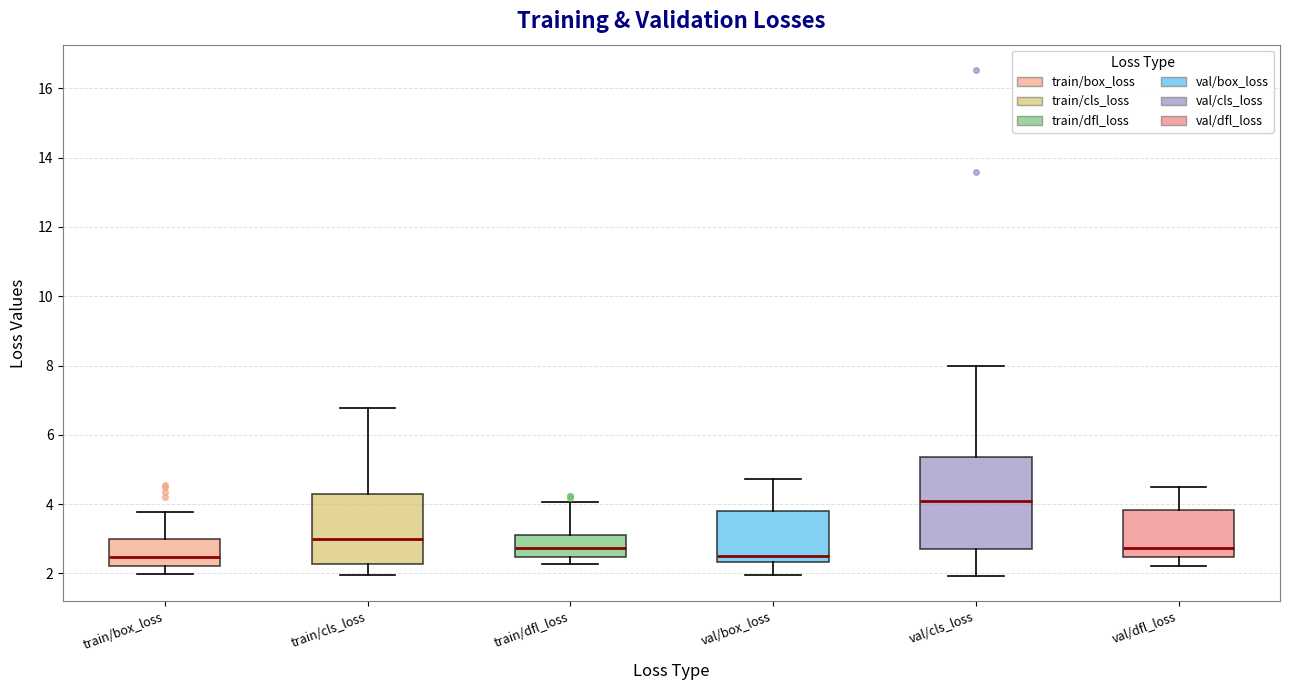

Reading left to right, transcribe this box plot: for each box, give where its median line is, the range the box spans, and where its two whiskers end, as read against the y-axis. The values are not printed on the chart, so give them approximately, as read against the axis.

train/box_loss: median 2.4, box 2.2 to 3.0, whiskers 2.0 to 3.8
train/cls_loss: median 3.0, box 2.2 to 4.2, whiskers 2.0 to 6.8
train/dfl_loss: median 2.8, box 2.4 to 3.2, whiskers 2.2 to 4.0
val/box_loss: median 2.6, box 2.4 to 3.8, whiskers 2.0 to 4.8
val/cls_loss: median 4.0, box 2.6 to 5.4, whiskers 2.0 to 8.0
val/dfl_loss: median 2.8, box 2.4 to 3.8, whiskers 2.2 to 4.4